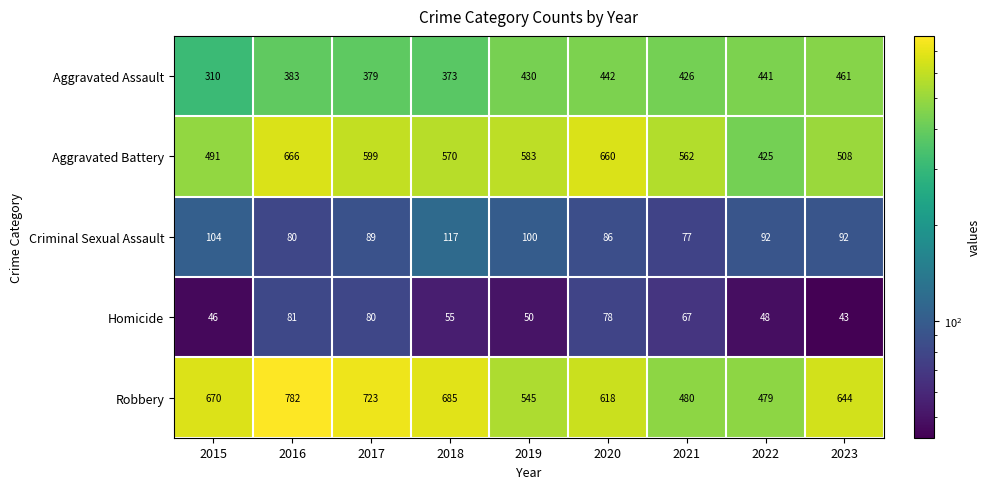

What is the difference between the highest and lowest values at 2021?

495